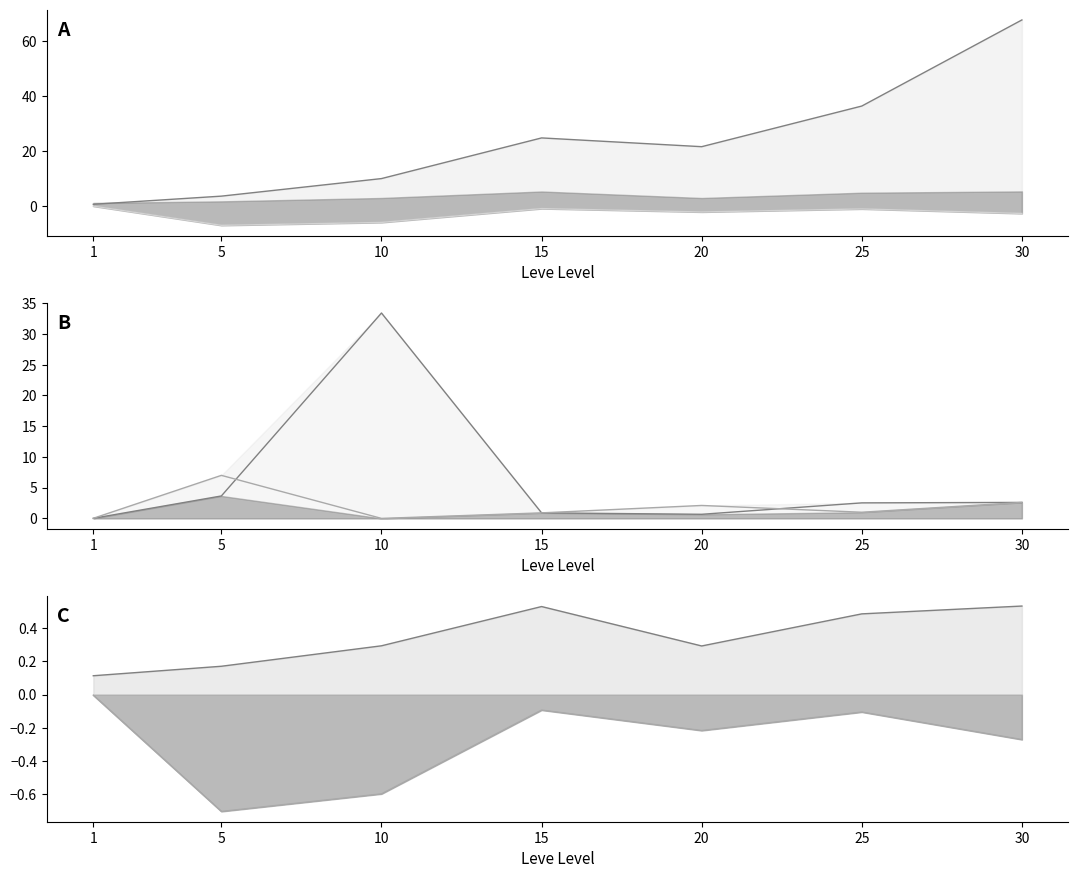

At how many categories does at least one series exceed 53?

1